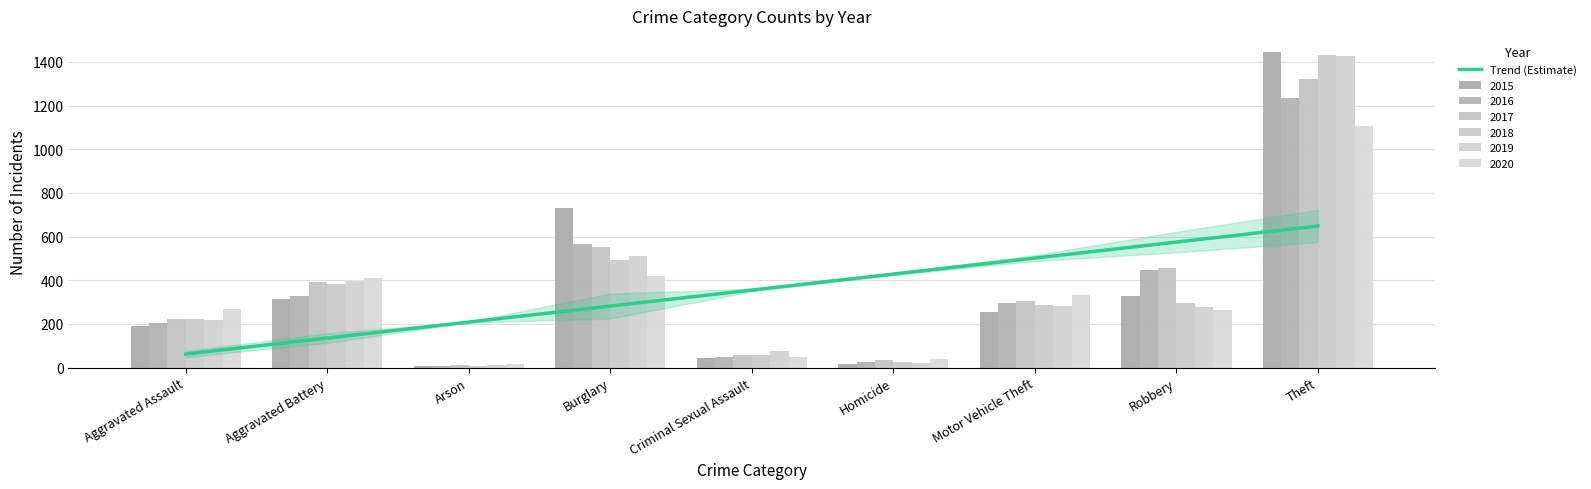

Which series has the largest range (max minus min)?

2015